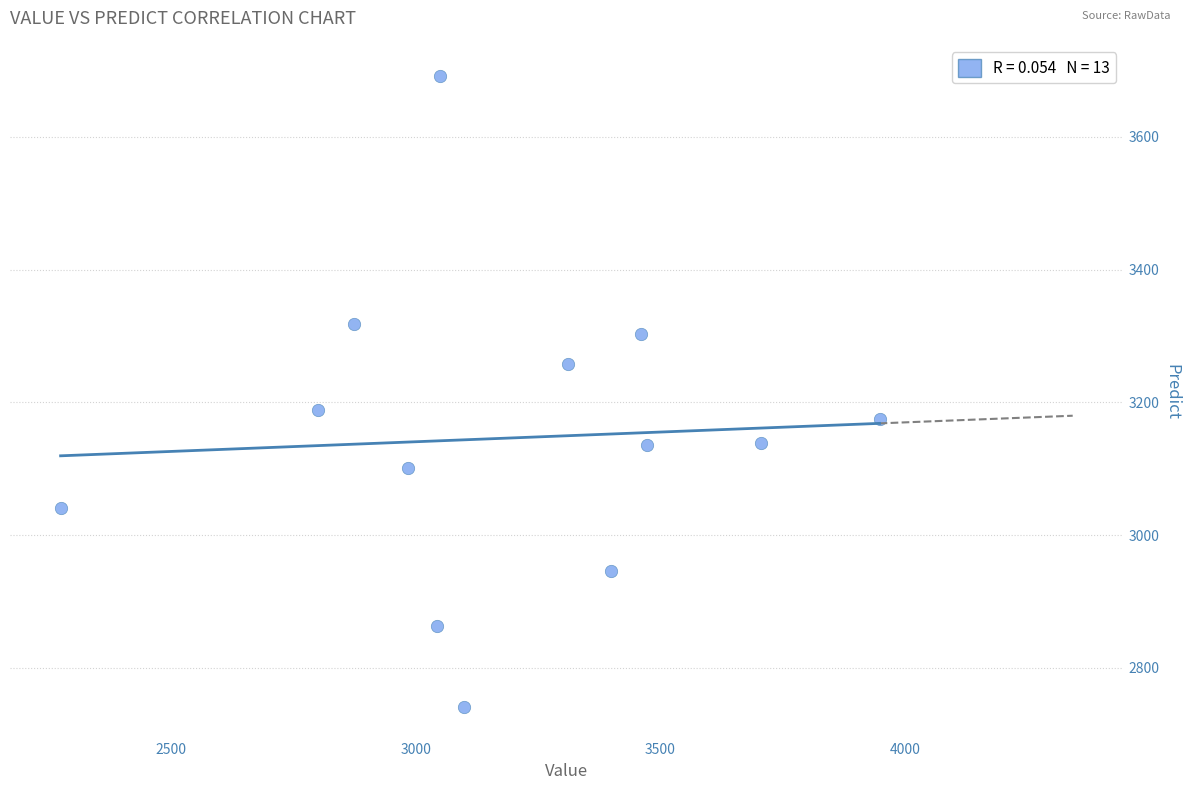

What Y value in the scatter plot is closest to 3216?

3189